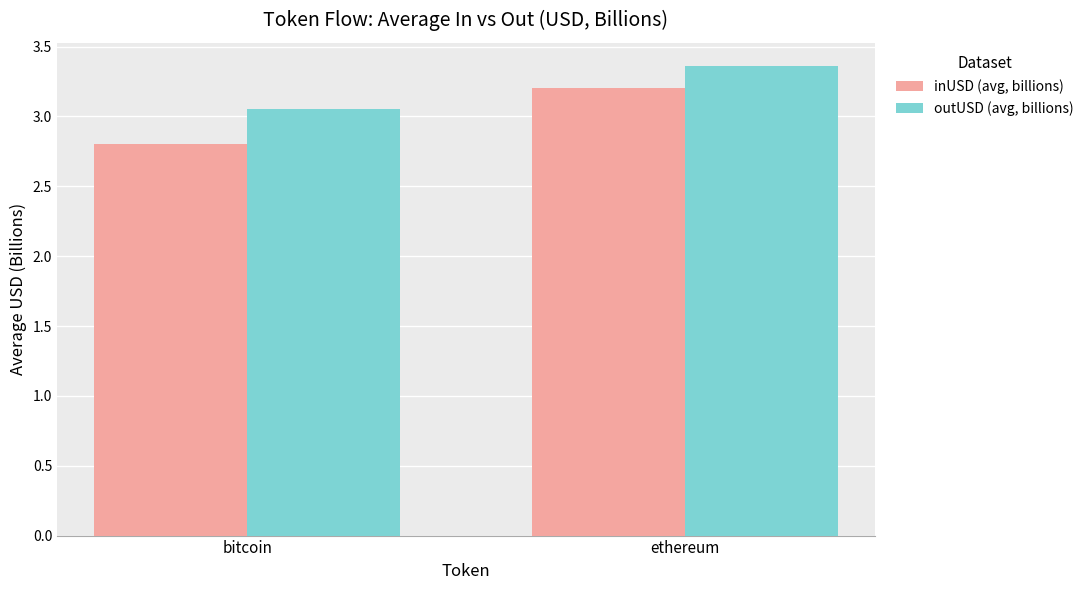

What is the average value of the inUSD (avg, billions) series?

3.0